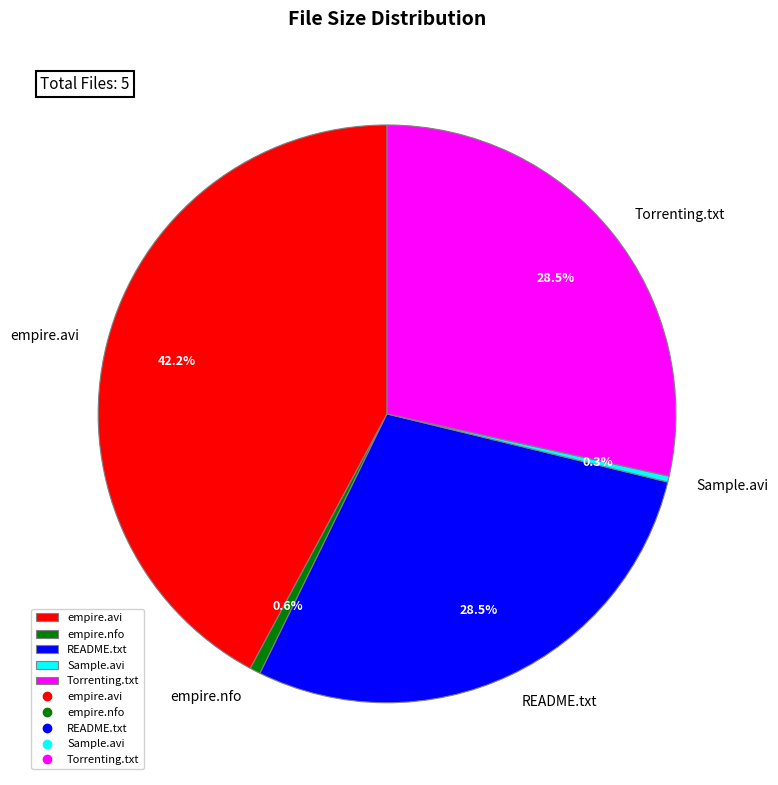

Which slice is the largest?

empire.avi